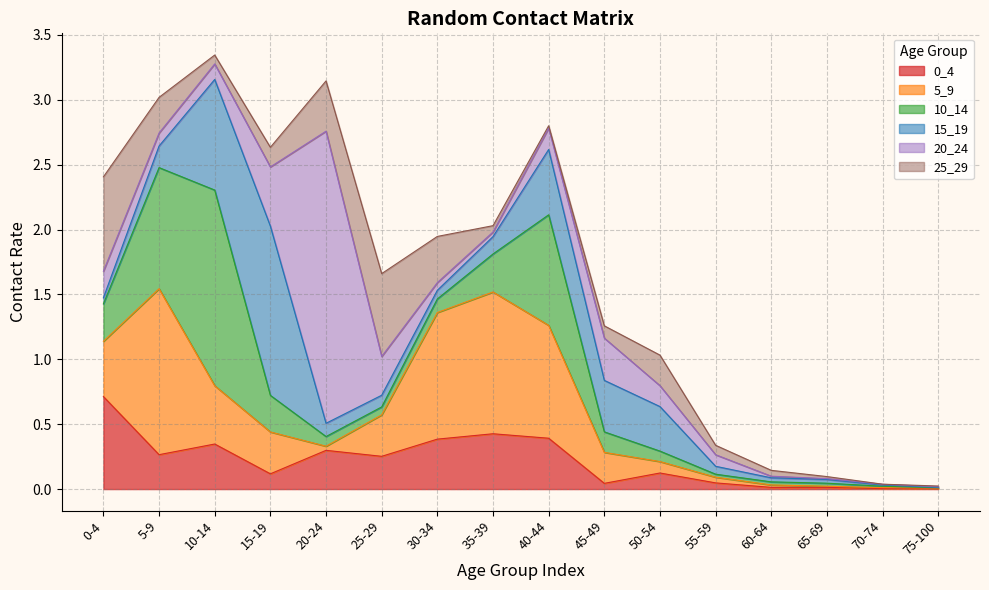

What is the highest value of the 5_9 series?

1.3